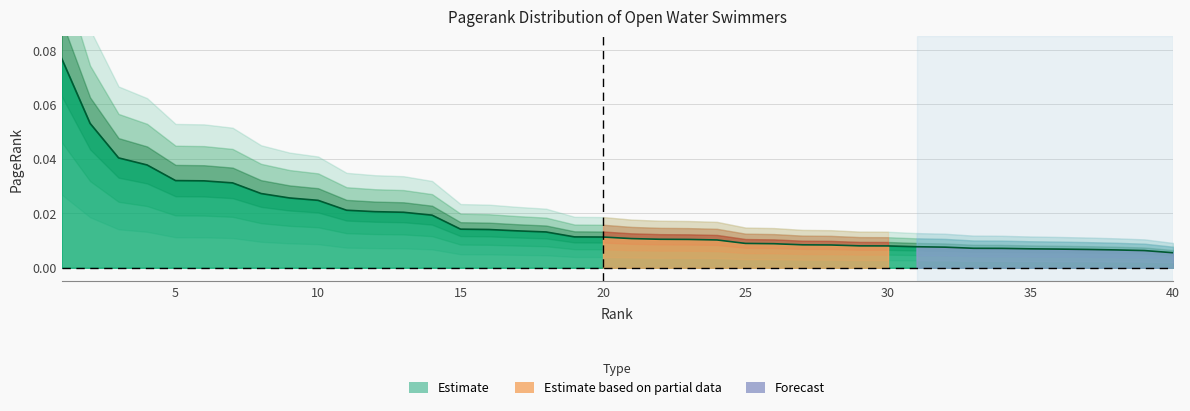

What is the maximum value shown in the chart?

0.1